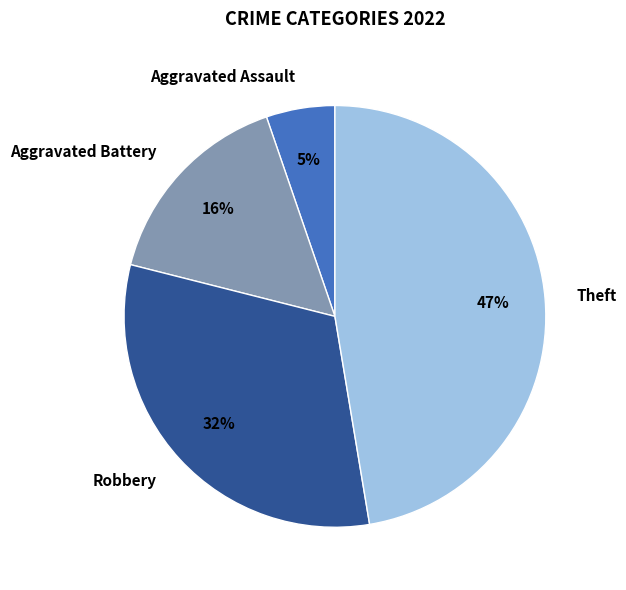

What is the ratio of the value at Robbery to the value at Theft?

0.7